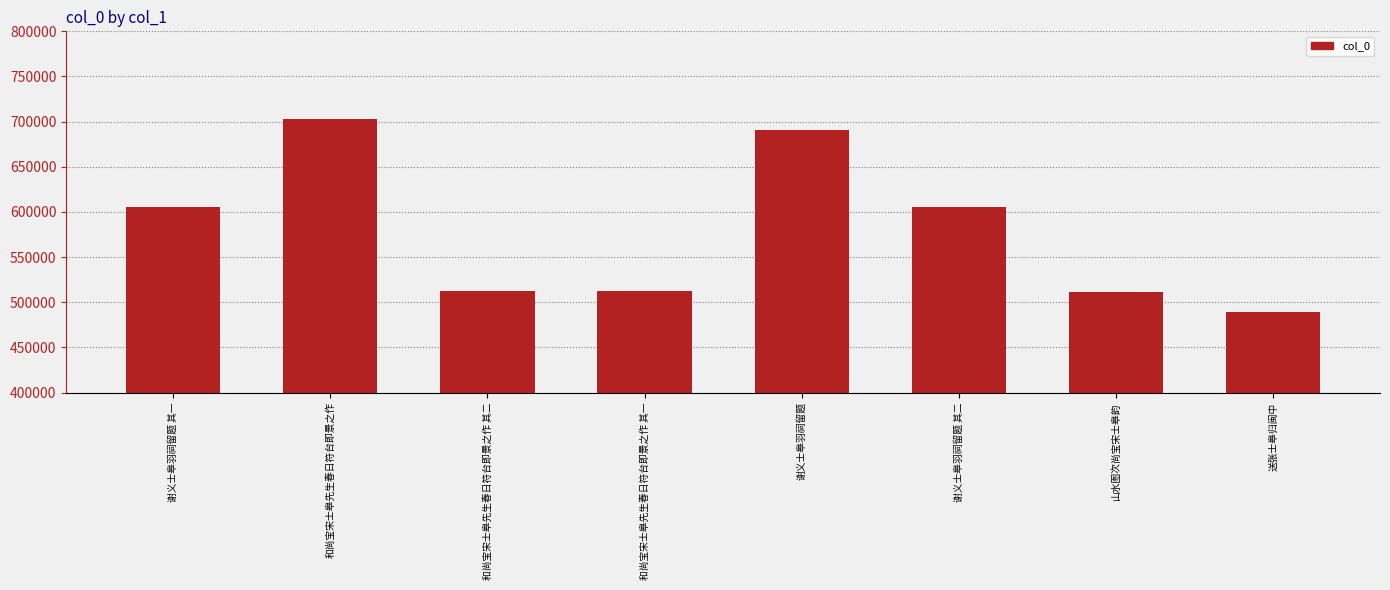

What is the label of the 7th bar from the left?

山水图次尚宝宋士皋韵